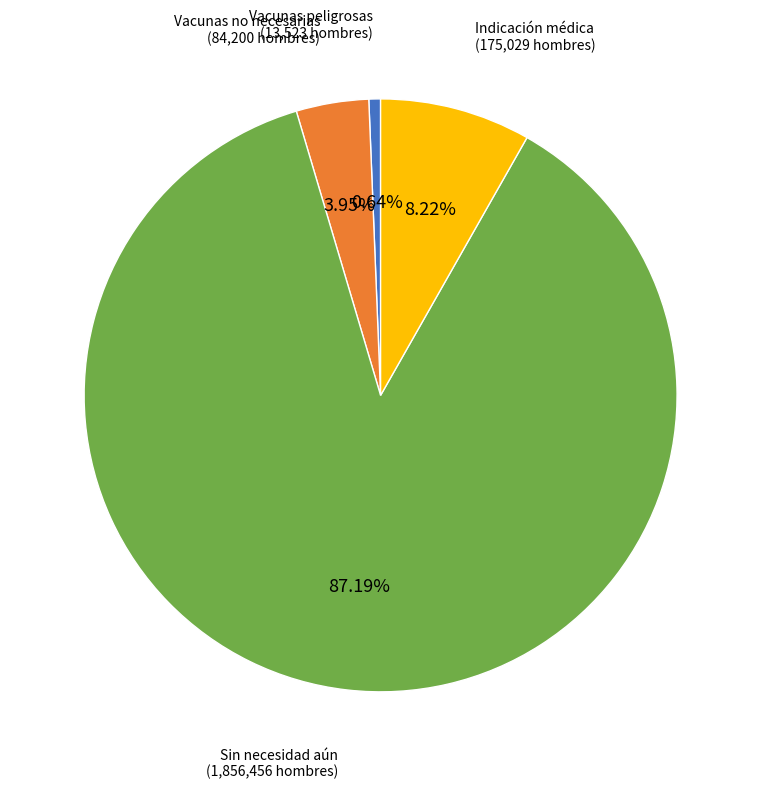

Does any single category account for the majority?

Yes